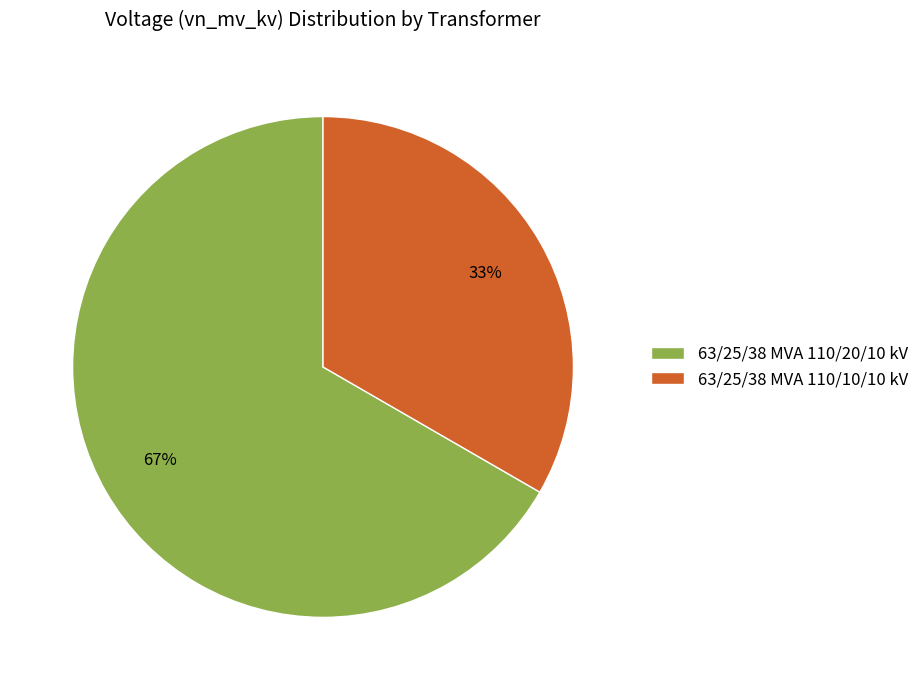

What is the largest slice in the pie chart?

63/25/38 MVA 110/20/10 kV